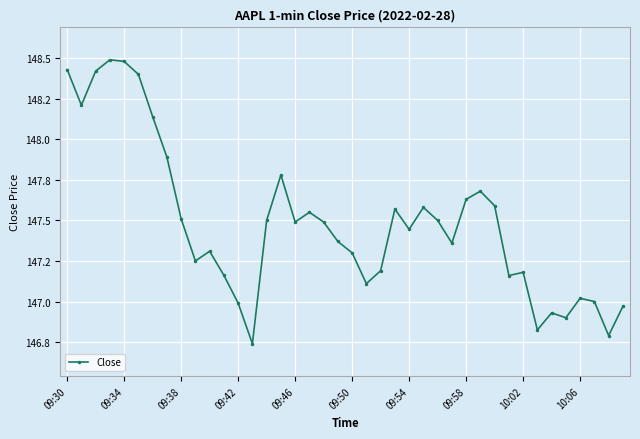

Is this an area chart (filled region under the line)?

No